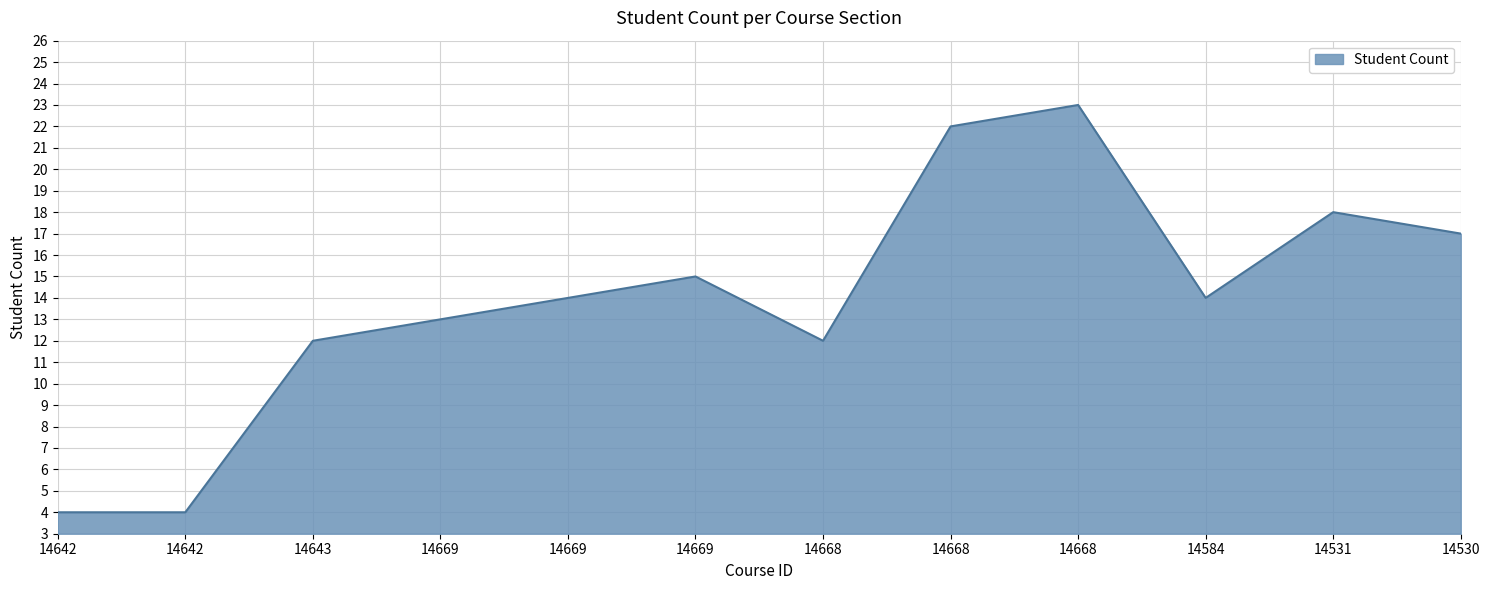

List the labels in order of value, smallest first.

14642, 14642, 14643, 14668, 14669, 14669, 14584, 14669, 14530, 14531, 14668, 14668